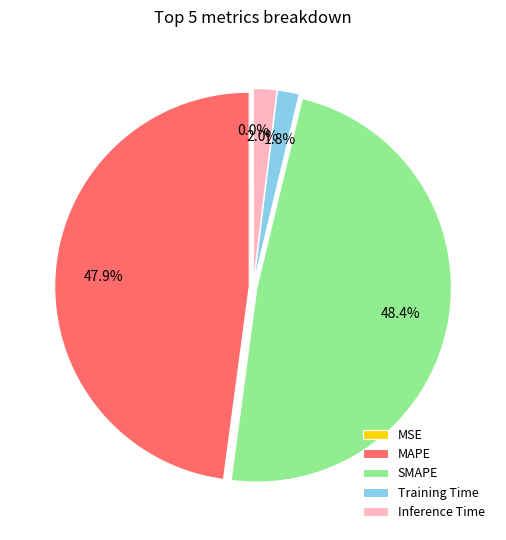

How much of the chart is everything except SMAPE?

51.6%